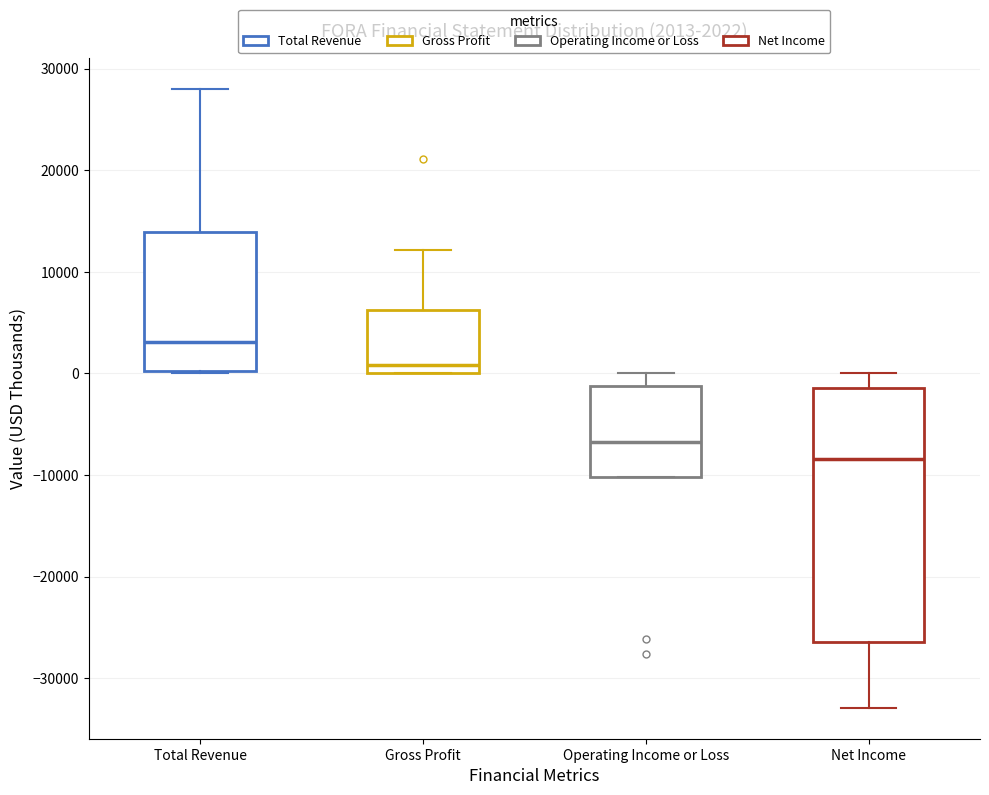

Which box's median line is the lowest?

Net Income